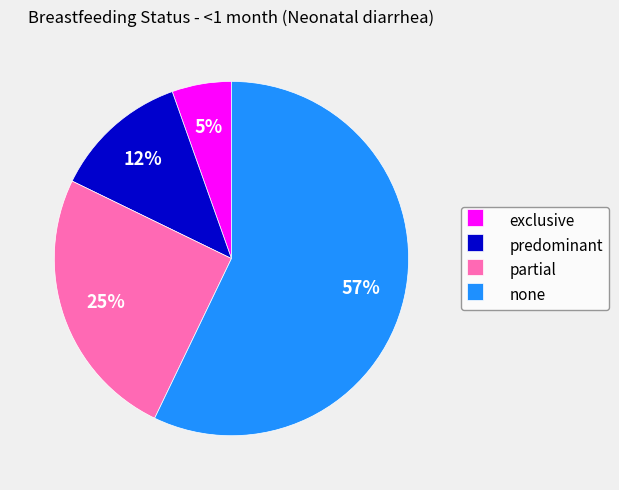

Is it true that predominant is 12% of the pie?

True